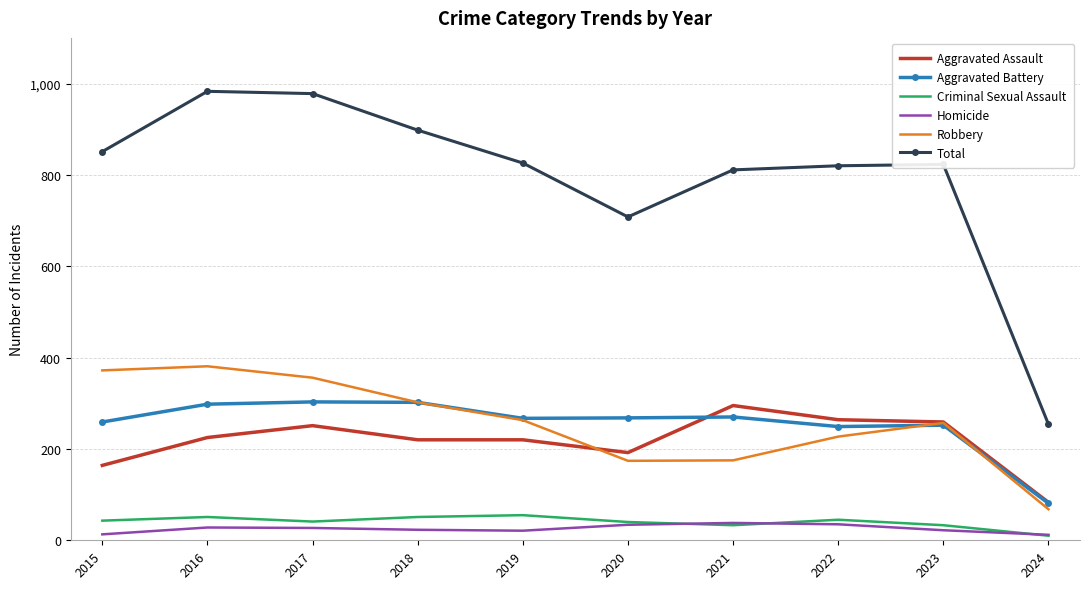

What is the difference between the maximum and minimum values in the Criminal Sexual Assault series?

45